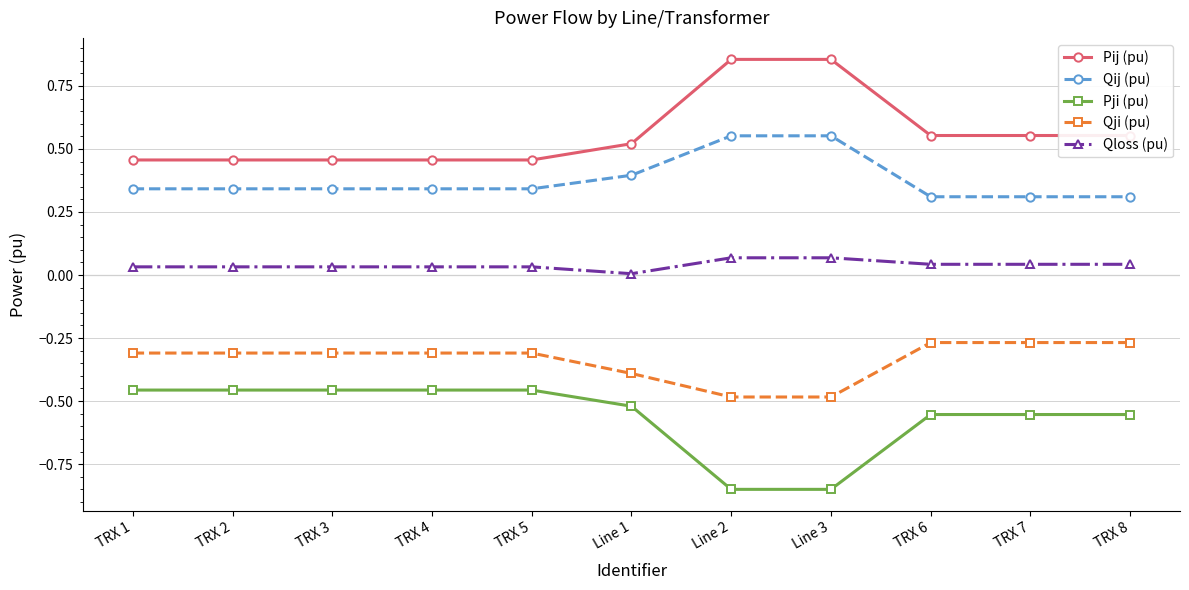

What is the sum of all Pij (pu) values?

6.2